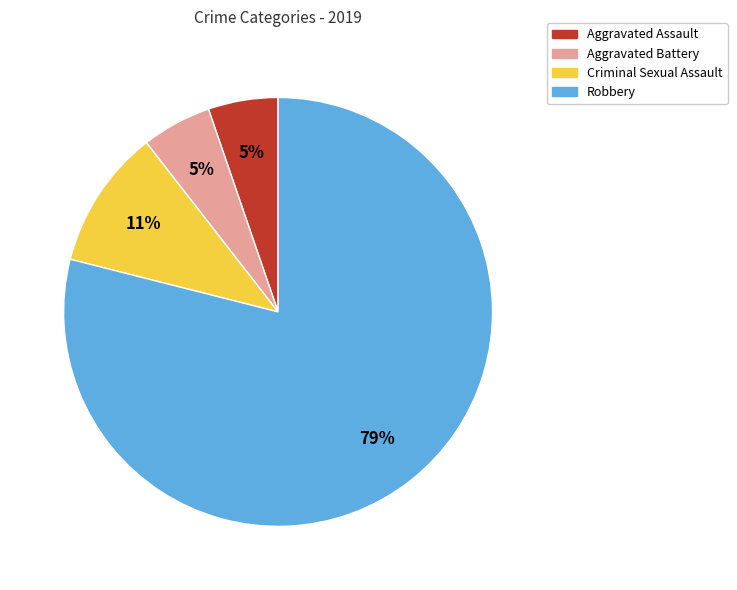

Which has a higher value, Robbery or Aggravated Battery?

Robbery